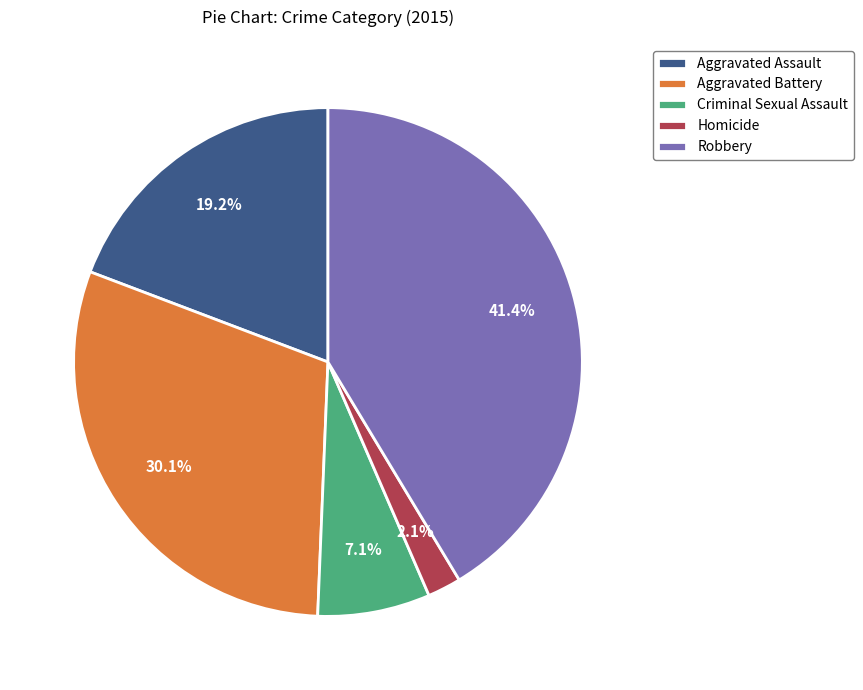

To the nearest percent, what portion does Aggravated Assault represent?

19%